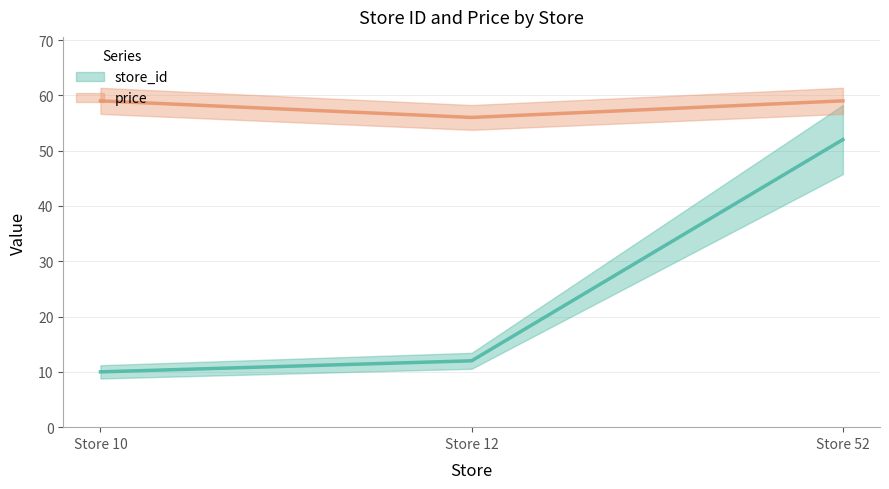

What is the difference between the price values at Store 52 and Store 12?

3